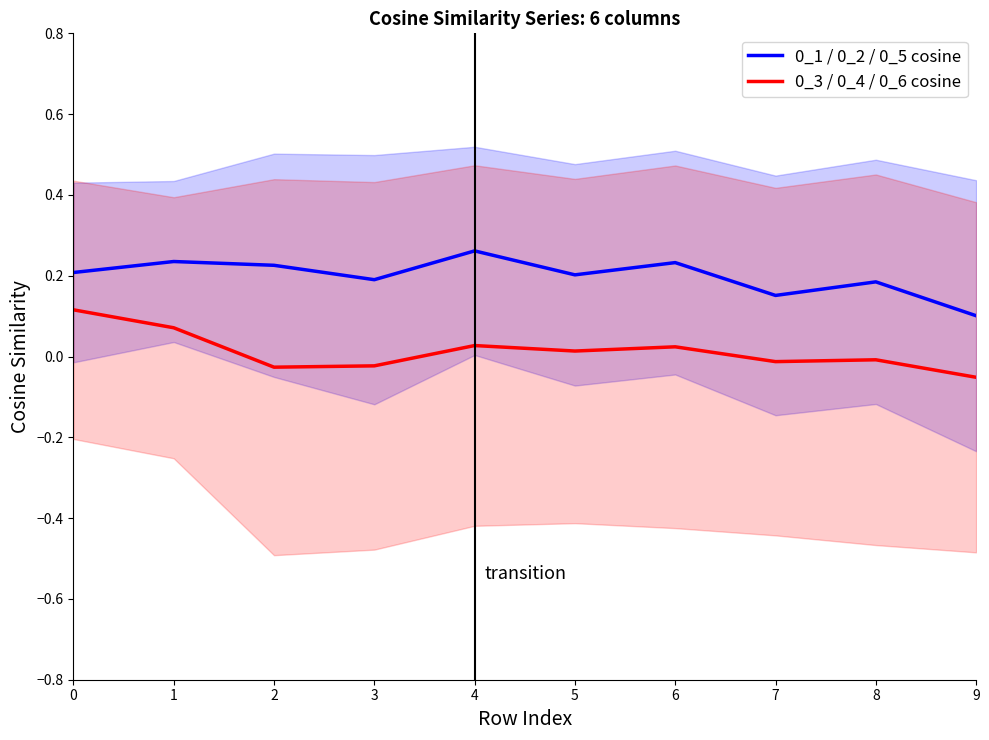

What is the value of the 0_1 / 0_2 / 0_5 cosine point at the 3rd from the left?

0.2